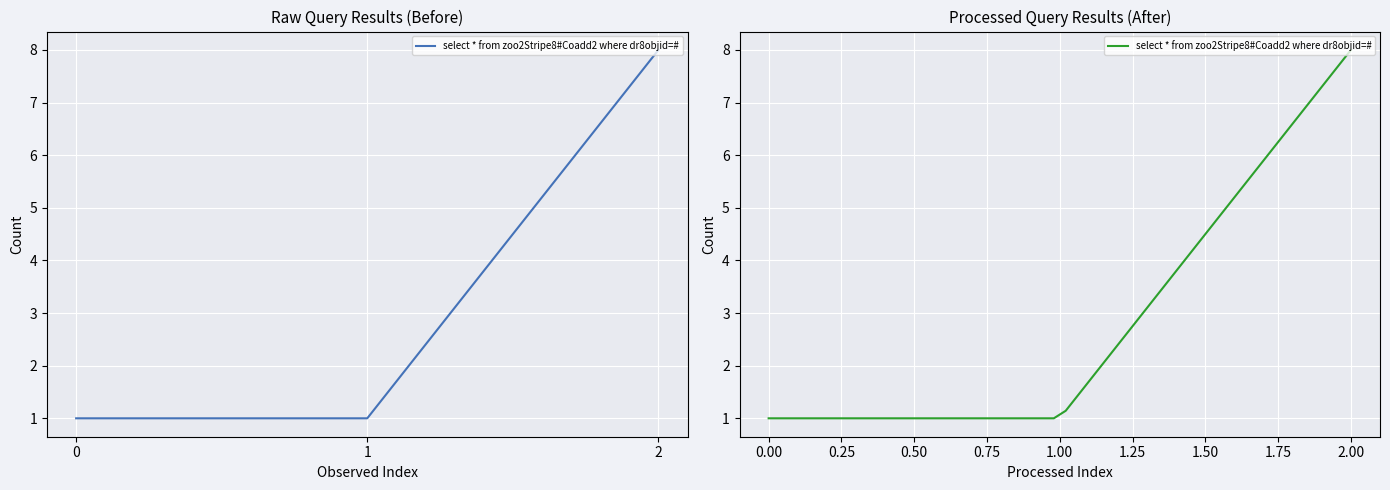

The chart shows a value of 1 at 0. True or false?

False